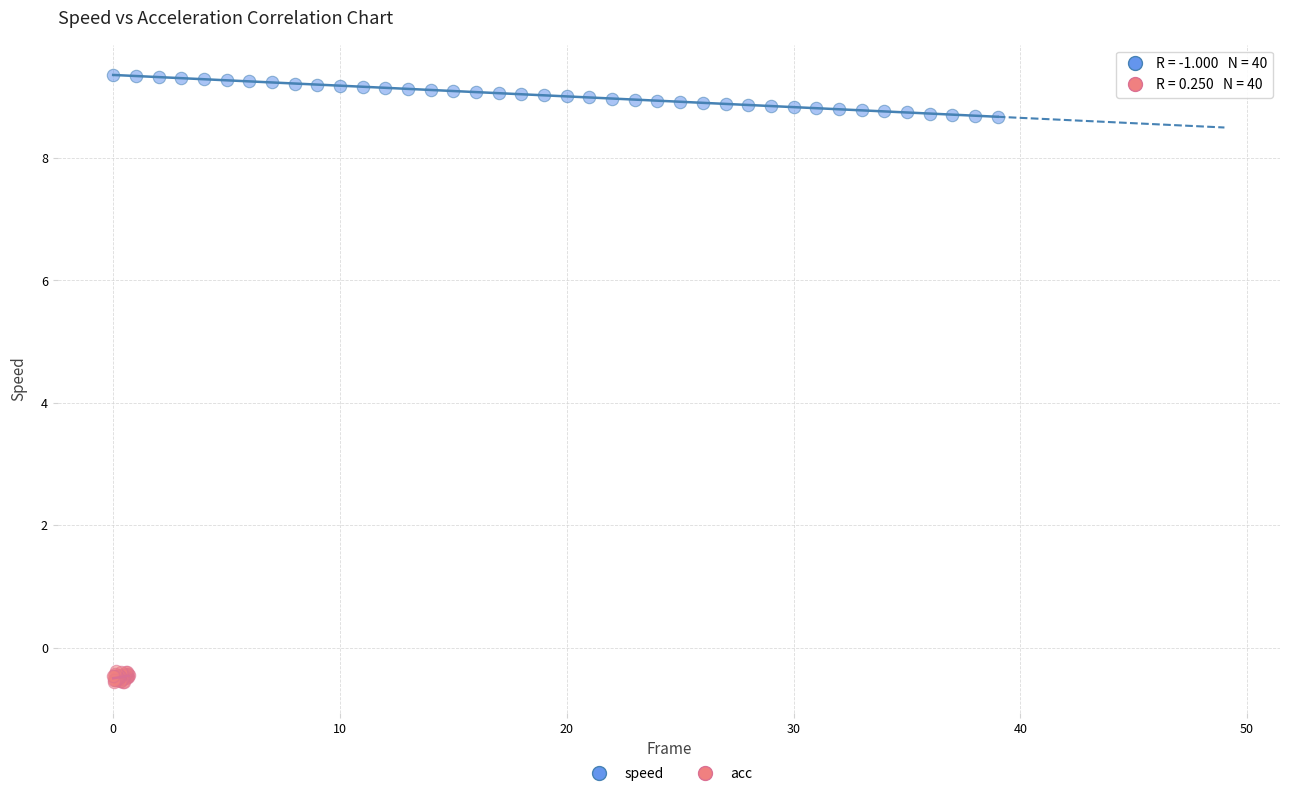

What are all the series names shown in the legend?

speed, acc